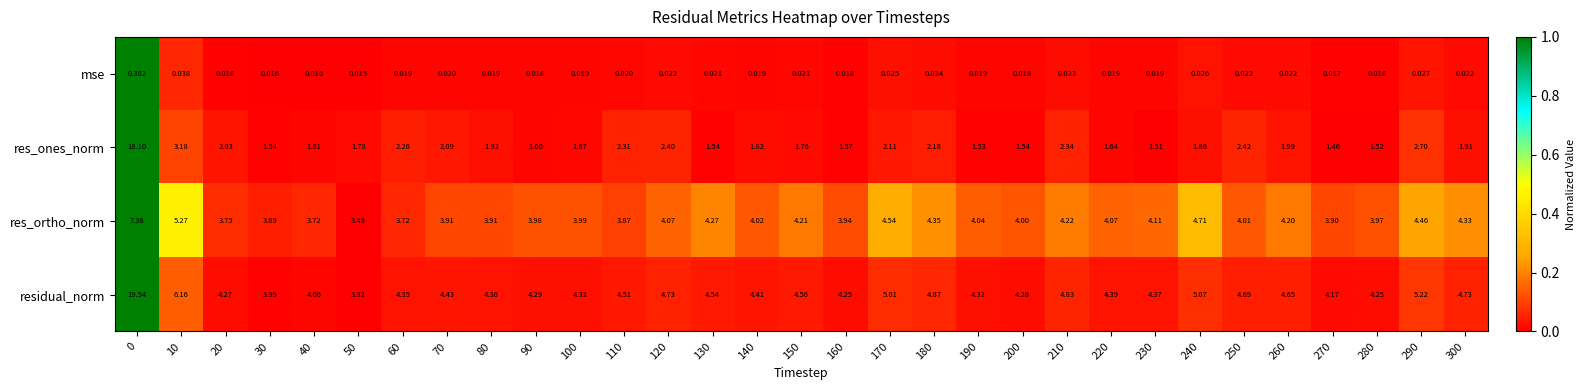

Is the value of res_ones_norm at 50 greater than the value of mse at 150?

Yes